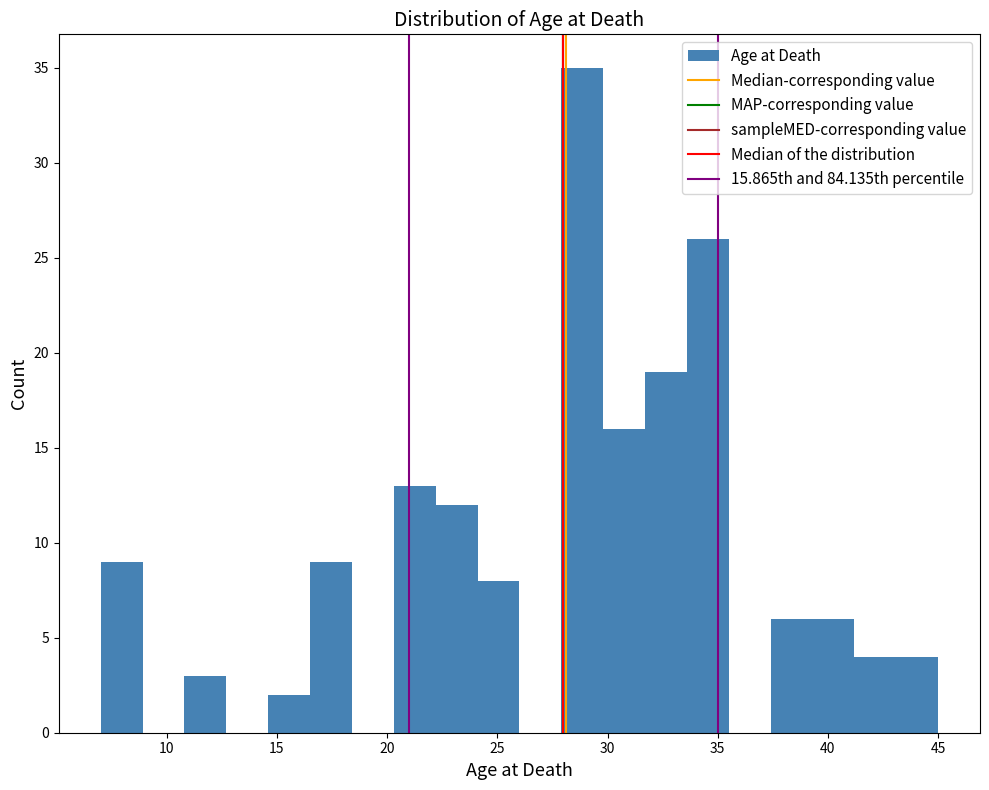

Around what value on the x-axis is the tallest bar? Give the approximate position of its centre, as read against the axis.

29.0